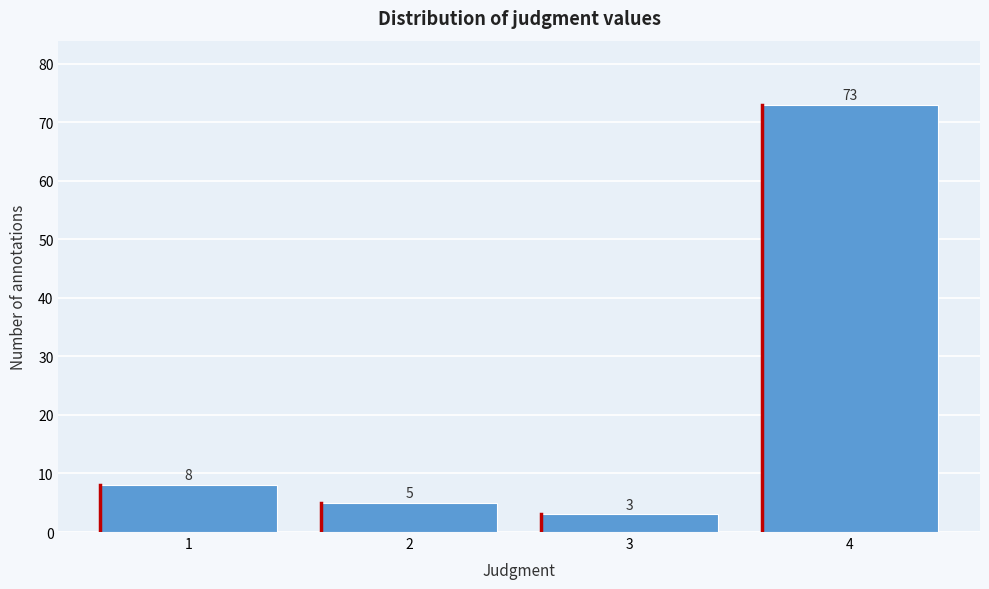

Reading left to right, list all the values displayed in this chart.

1=8	2=5	3=3	4=73